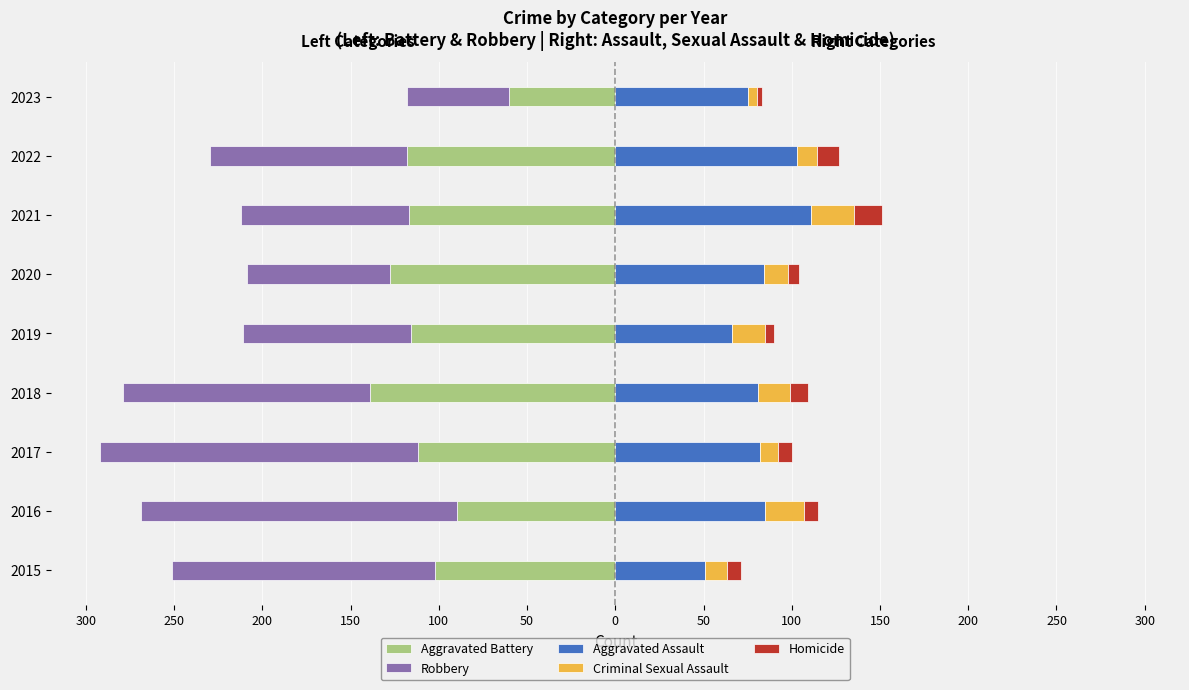

The Homicide series shows 6 at 2020. True or false?

True